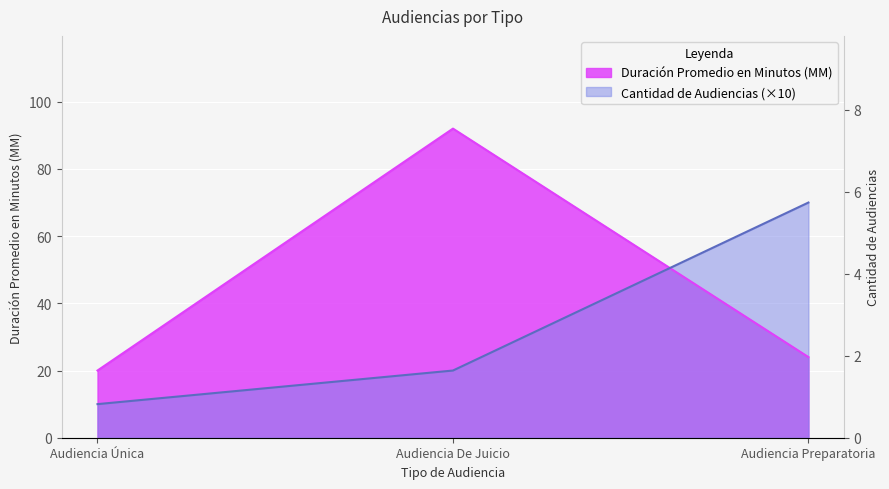

At how many categories does at least one series exceed 31?

2